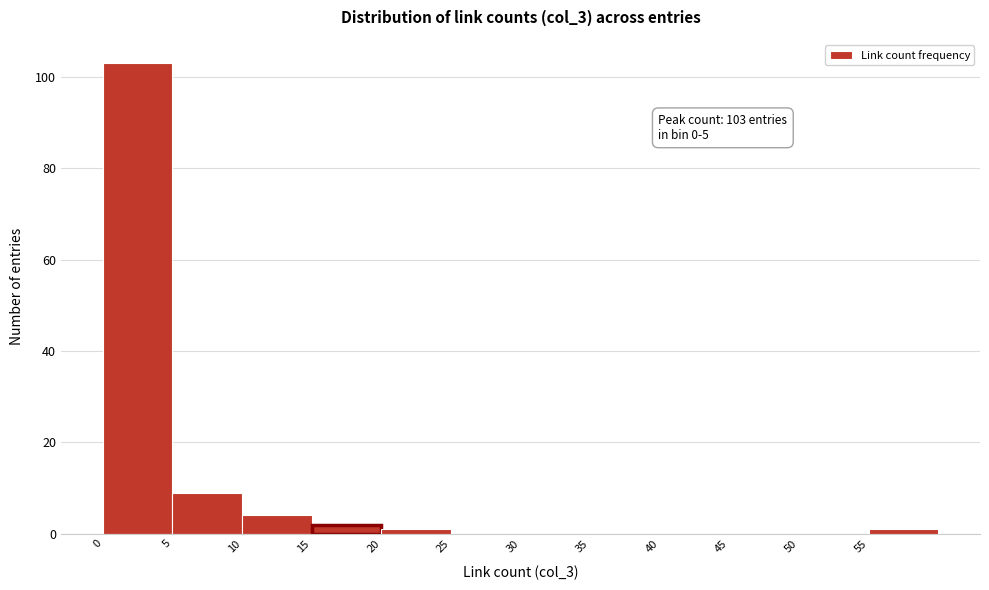

Over which range of the x-axis is the bar tallest?

0 to 5